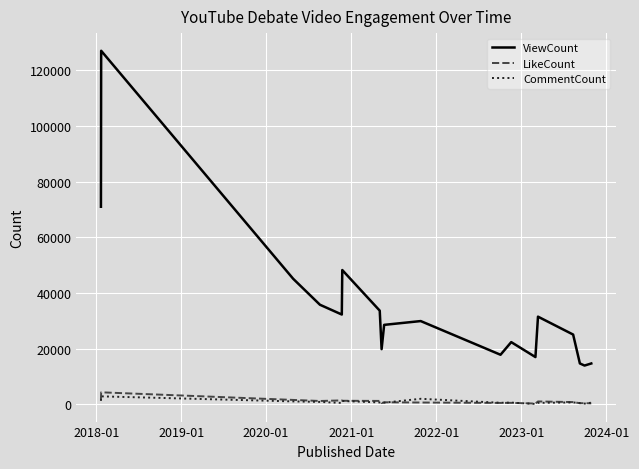

True or false: LikeCount and ViewCount cross at least once.

False